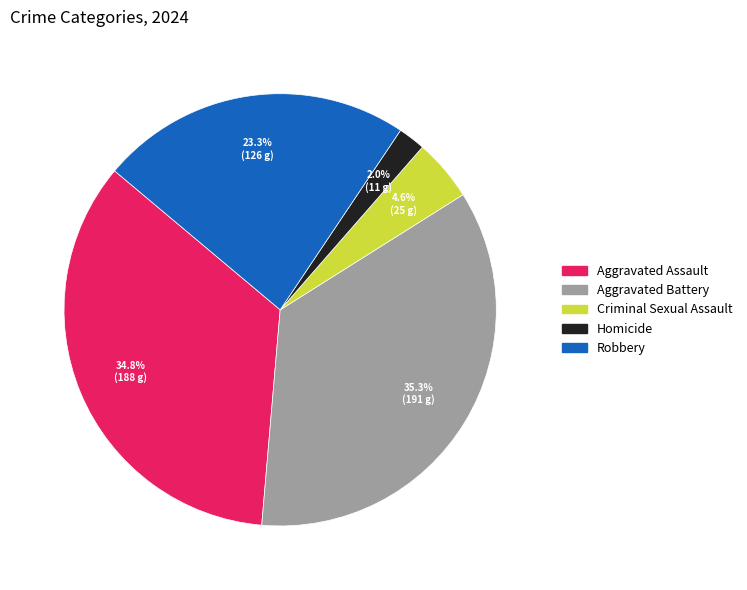

Do Homicide and Aggravated Battery together represent more than half of the pie?

No